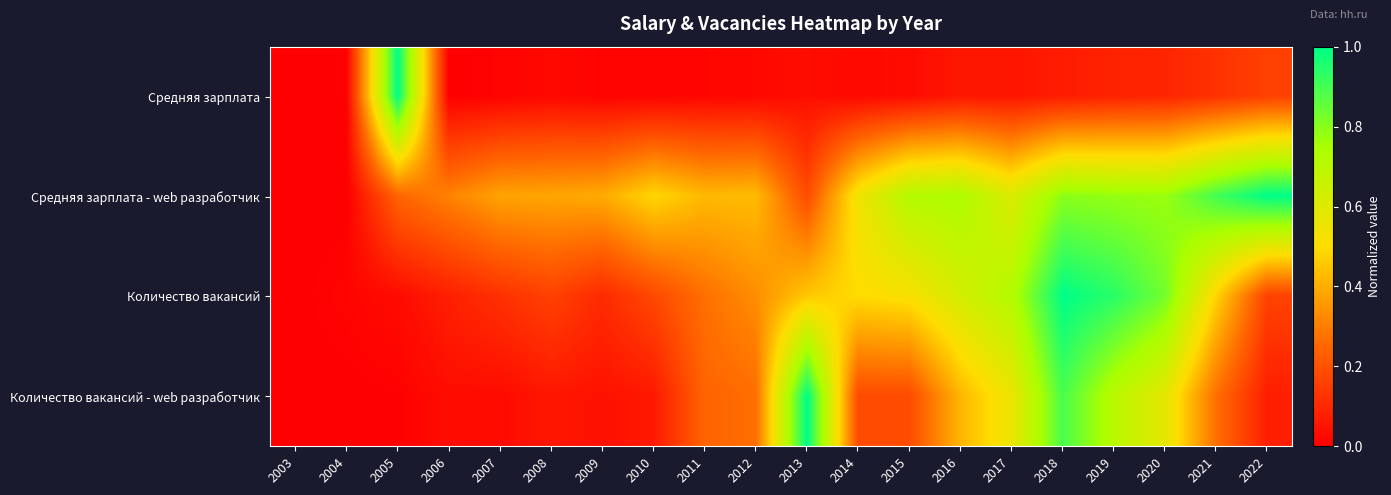

Reading right to left, extract all data points from this chart.

Средняя зарплата: 2022=0.2	2021=0.1	2020=0.1	2019=0.1	2018=0.1	2017=0.1	2016=0.1	2015=0.0	2014=0.0	2013=0.0	2012=0.0	2011=0.0	2010=0.0	2009=0.0	2008=0.0	2007=0.0	2006=0.0	2005=1.0	2004=0.0	2003=0.0
Средняя зарплата - web разработчик: 2022=1.0	2021=0.9	2020=0.8	2019=0.8	2018=0.8	2017=0.6	2016=0.7	2015=0.7	2014=0.5	2013=0.2	2012=0.4	2011=0.4	2010=0.5	2009=0.4	2008=0.4	2007=0.4	2006=0.3	2005=0.2	2004=0.0	2003=0.0
Количество вакансий: 2022=0.2	2021=0.5	2020=0.8	2019=0.9	2018=1.0	2017=0.7	2016=0.6	2015=0.5	2014=0.5	2013=0.5	2012=0.3	2011=0.3	2010=0.2	2009=0.1	2008=0.2	2007=0.1	2006=0.1	2005=0.0	2004=0.0	2003=0.0
Количество вакансий - web разработчик: 2022=0.1	2021=0.3	2020=0.6	2019=0.7	2018=0.9	2017=0.6	2016=0.4	2015=0.2	2014=0.2	2013=1.0	2012=0.3	2011=0.2	2010=0.1	2009=0.0	2008=0.1	2007=0.0	2006=0.0	2005=0.0	2004=0.0	2003=0.0